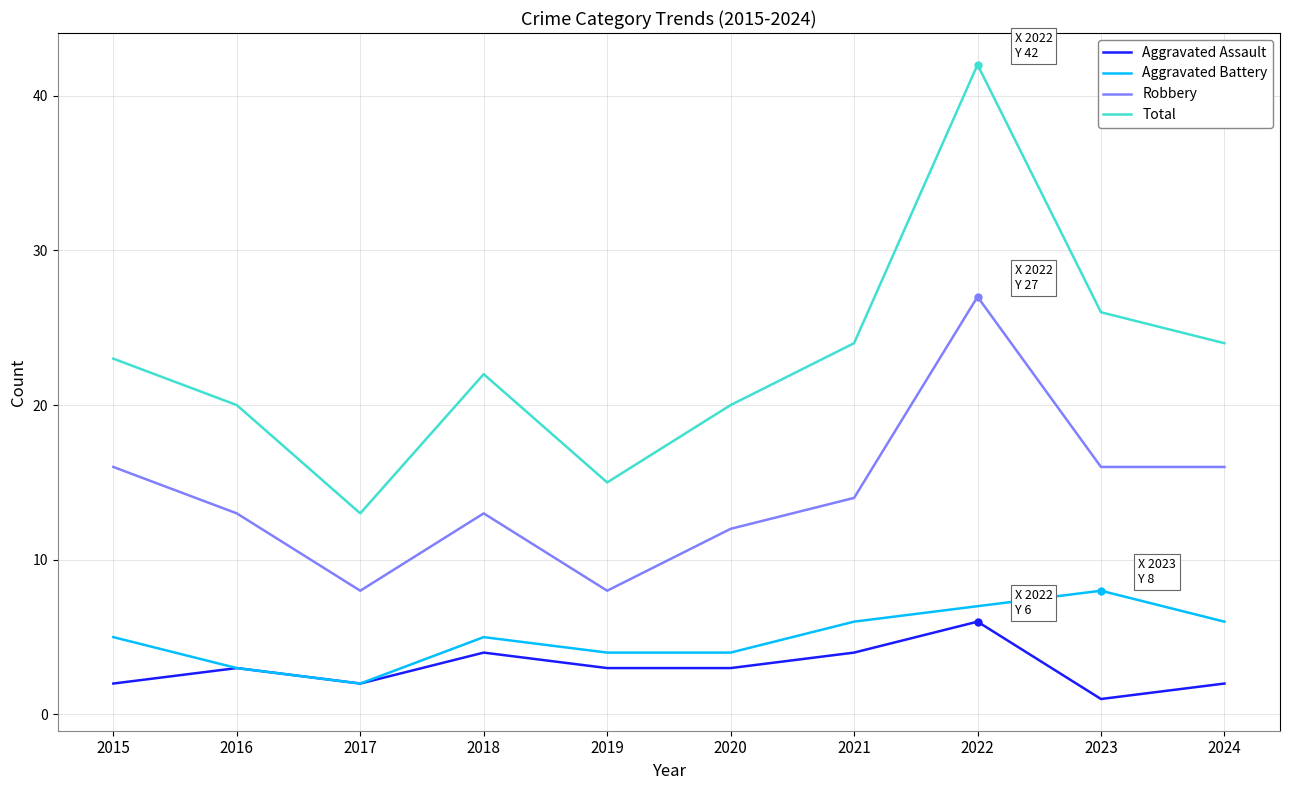

List the series in order of their peak value, highest first.

Total, Robbery, Aggravated Battery, Aggravated Assault